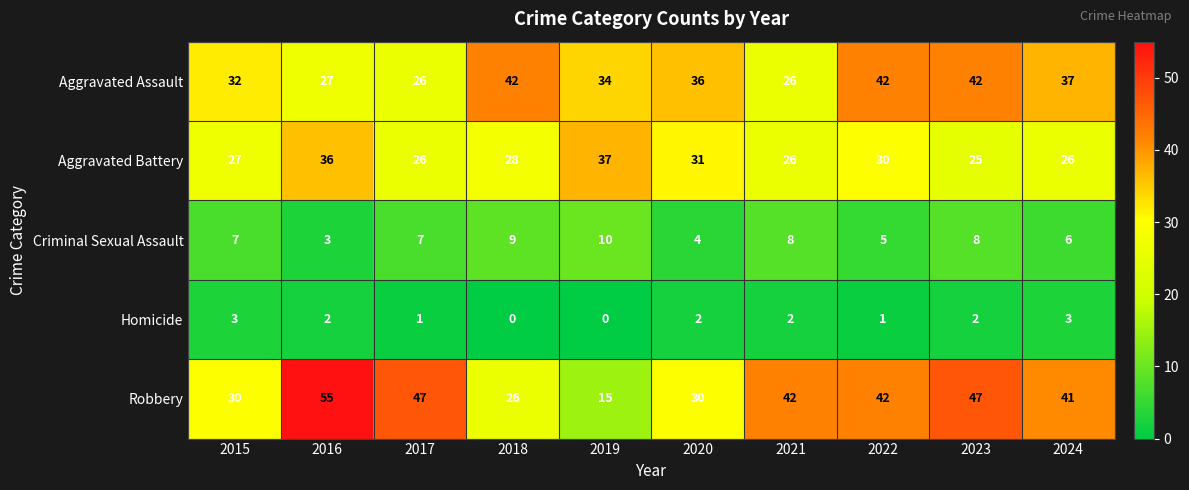

What is the maximum value for Homicide?

3